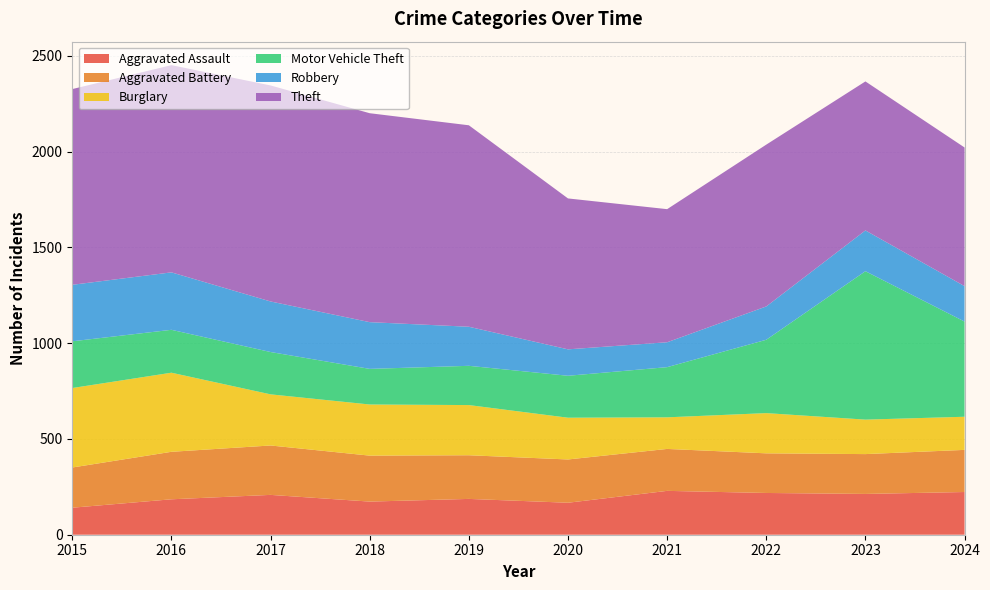

Reading right to left, what are all the values shown in this chart?

Aggravated Assault: 223	213	218	229	167	187	173	208	185	141
Aggravated Battery: 220	208	207	219	226	228	240	258	248	210
Burglary: 173	180	210	165	218	262	267	267	413	415
Motor Vehicle Theft: 497	775	383	262	219	205	186	221	224	244
Robbery: 185	213	174	130	138	204	244	264	300	295
Theft: 724	778	845	695	788	1052	1091	1128	1082	1022